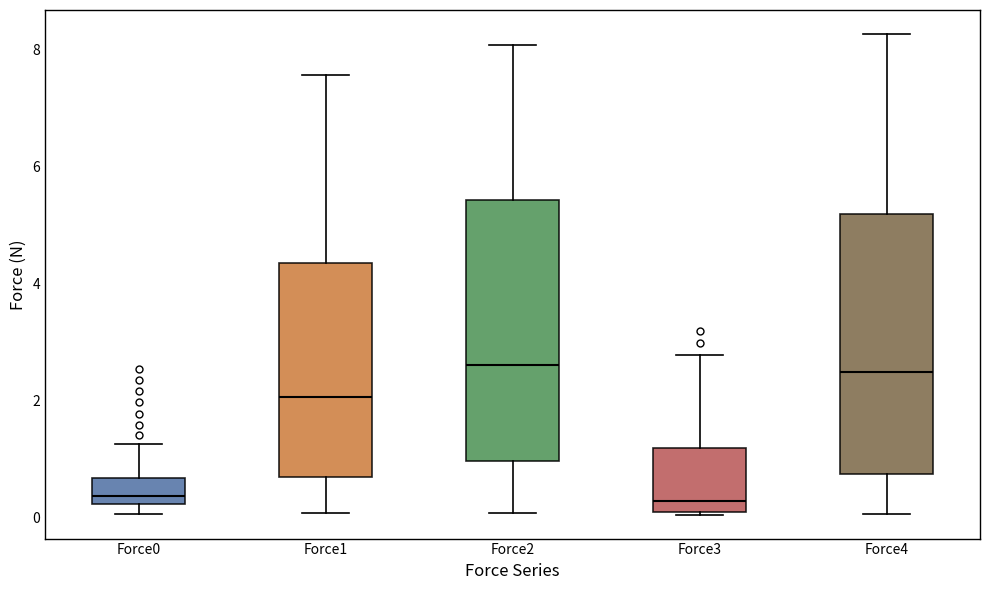

Where does the median line of the box for Force4 sit on the y-axis? The values are not printed on the chart, so give them approximately, as read against the axis.

2.4